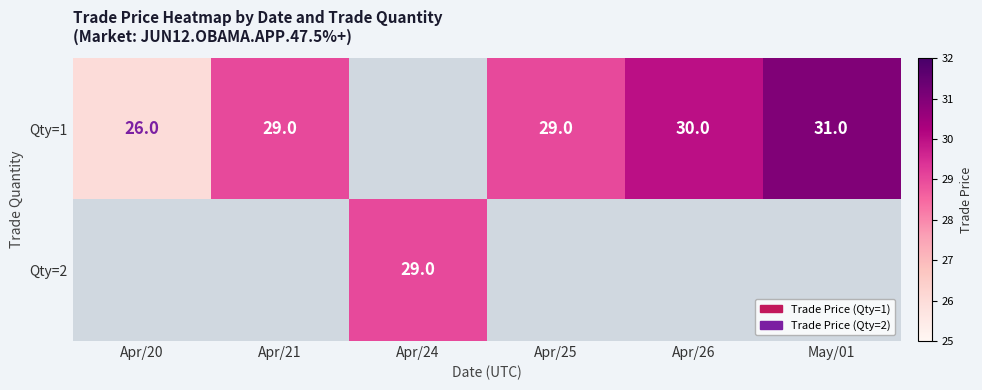

What is the difference between the Qty=1 values at Apr/25 and Apr/20?

3